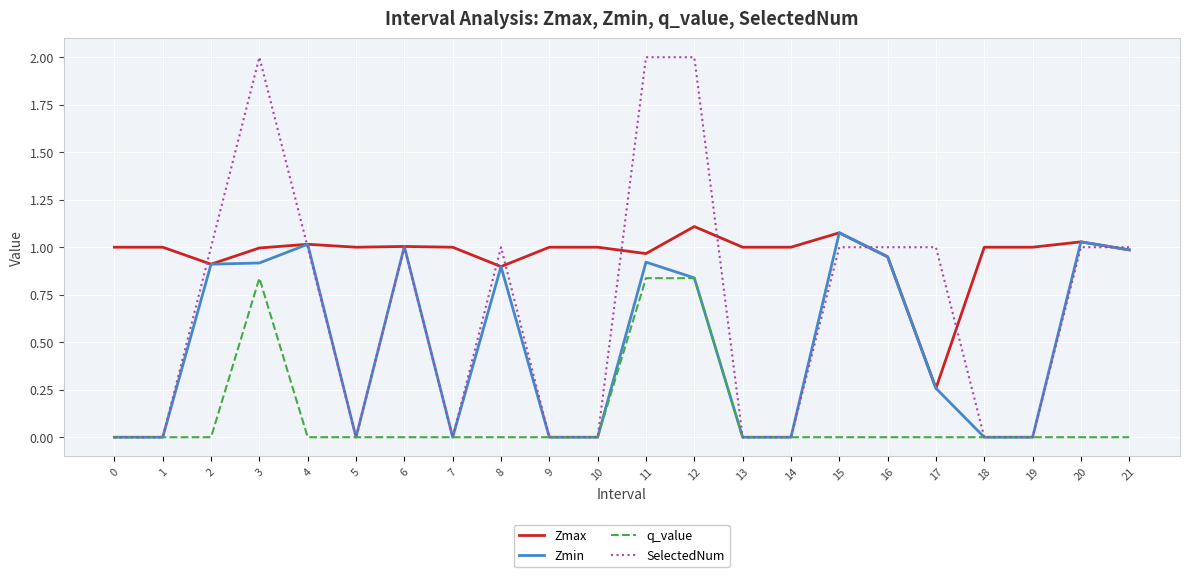

Which series changed the most between 2 and 5?

SelectedNum